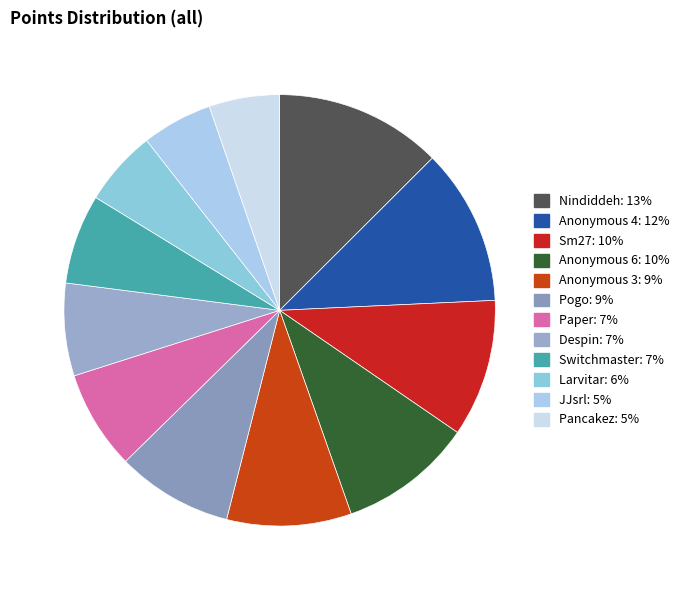

How many slices are in this pie chart?

12